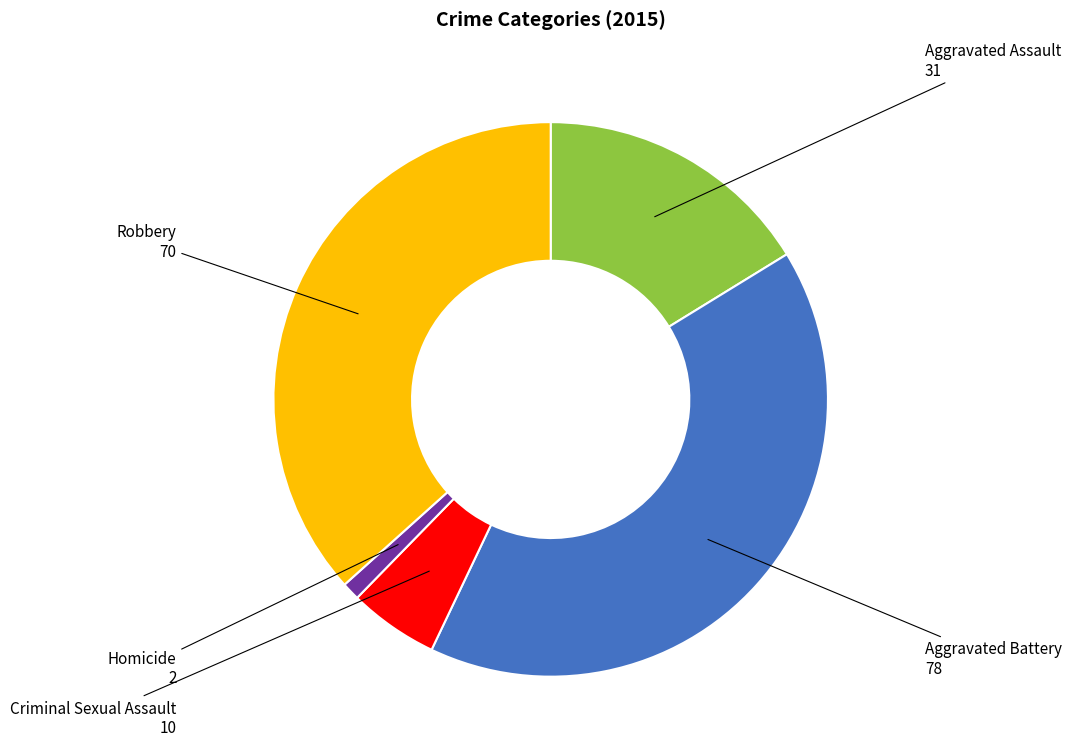

Does any single category account for the majority?

No